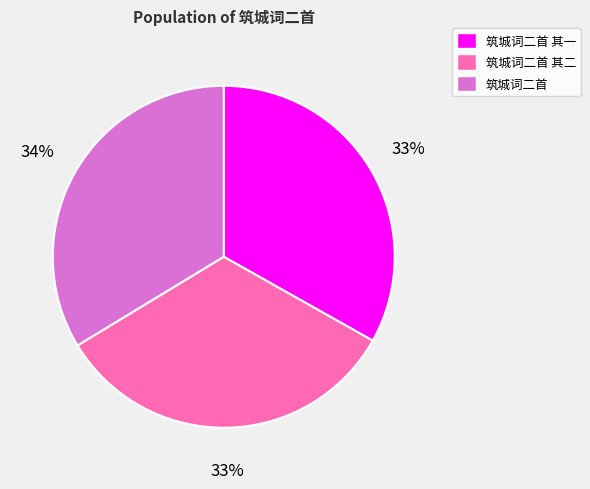

To the nearest percent, what is the average slice percentage?

33%